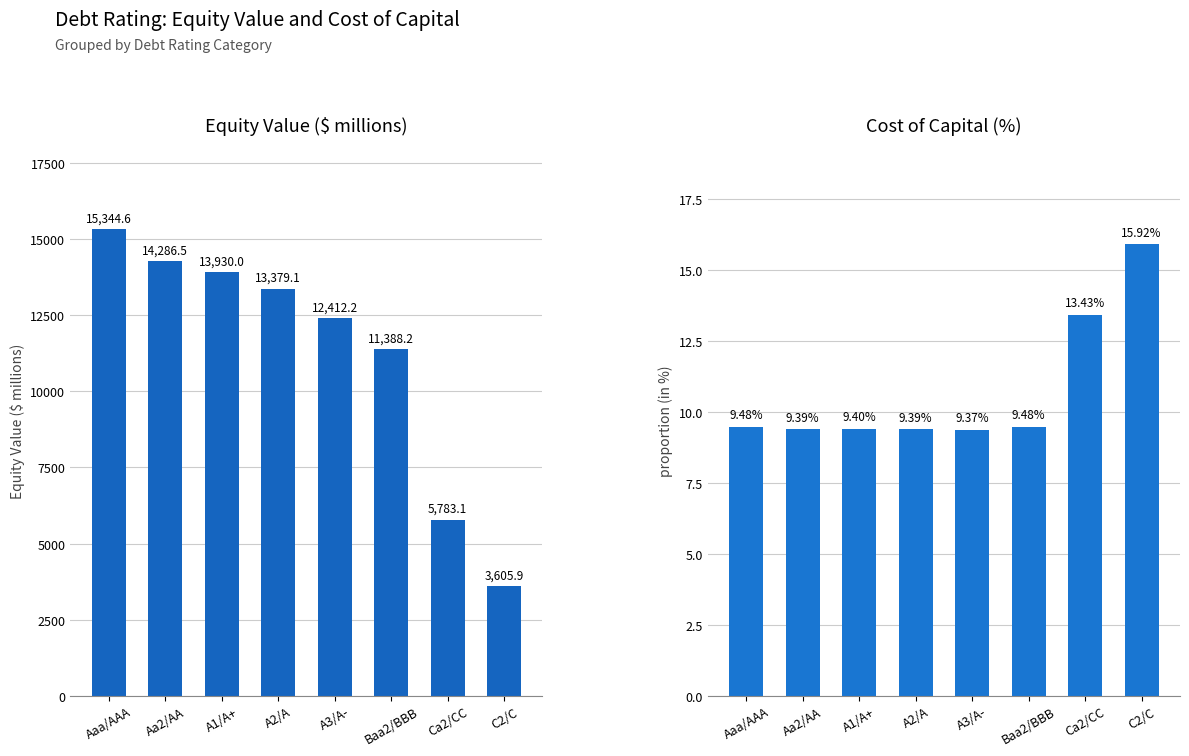

How many data points does each series have?

8